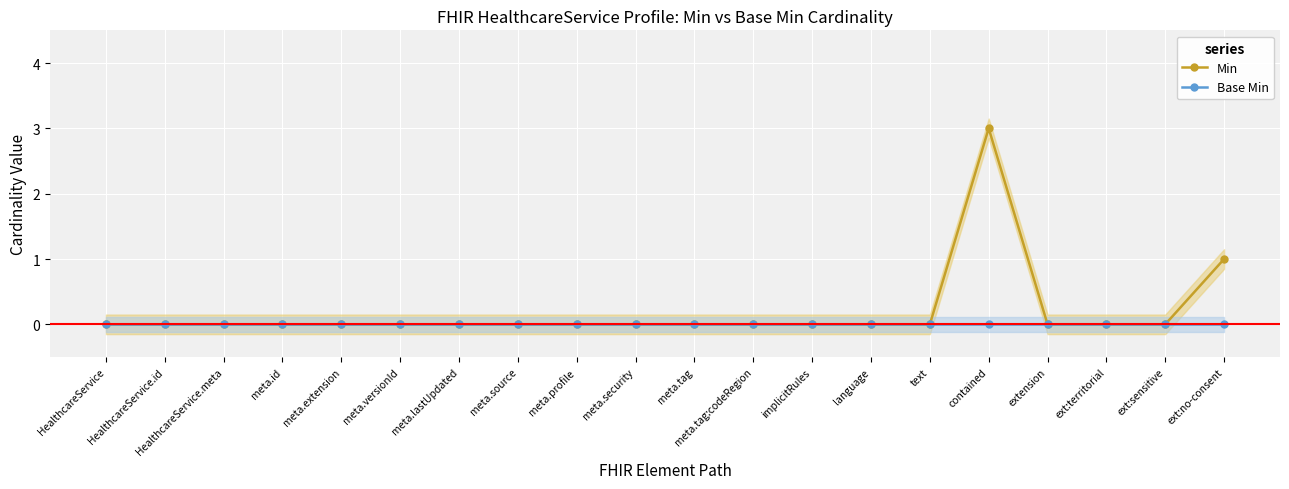

How many lines are shown in the chart?

2